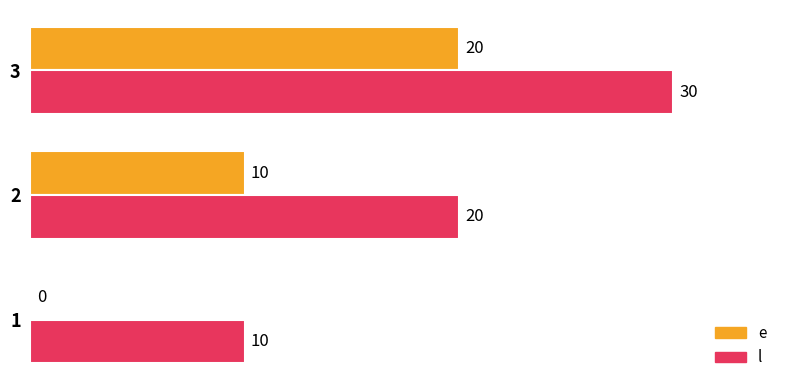

What value does the l series have at 1?

10